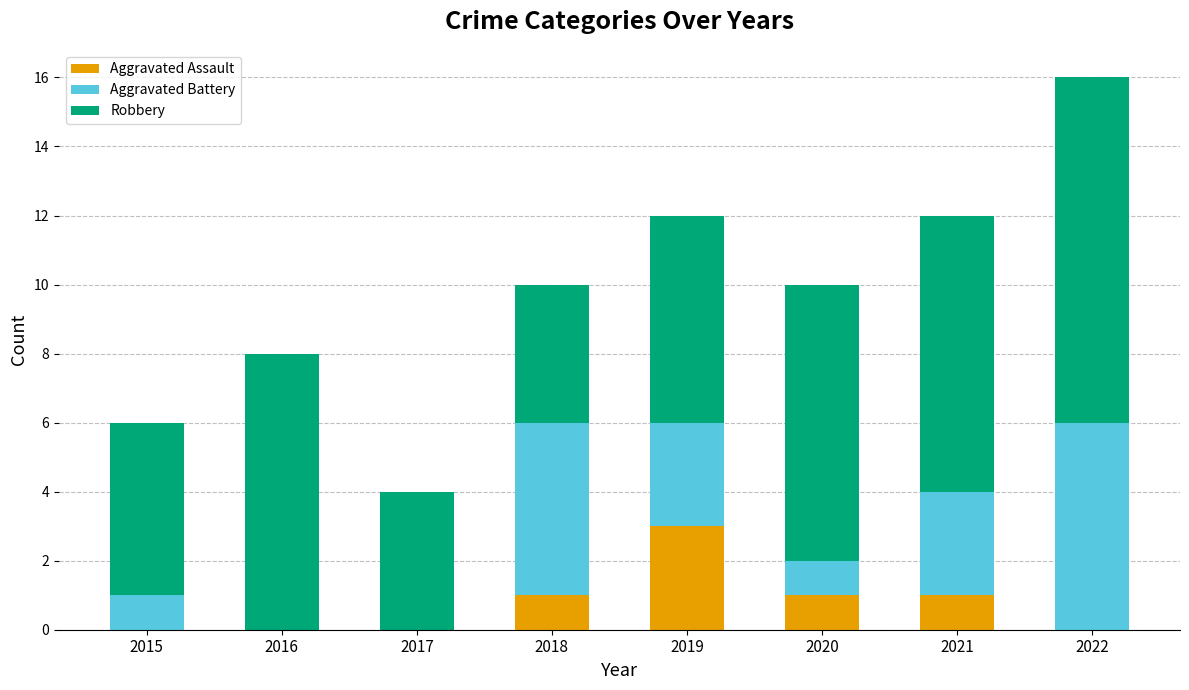

The value of Aggravated Assault at 2020 is 0. True or false?

False